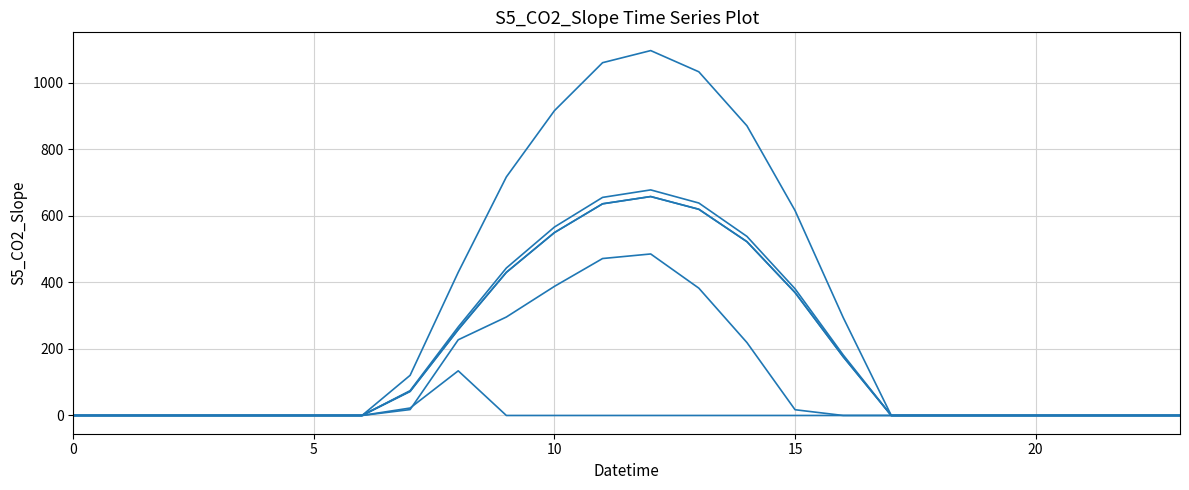

Does the chart display data point markers on the line(s)?

No